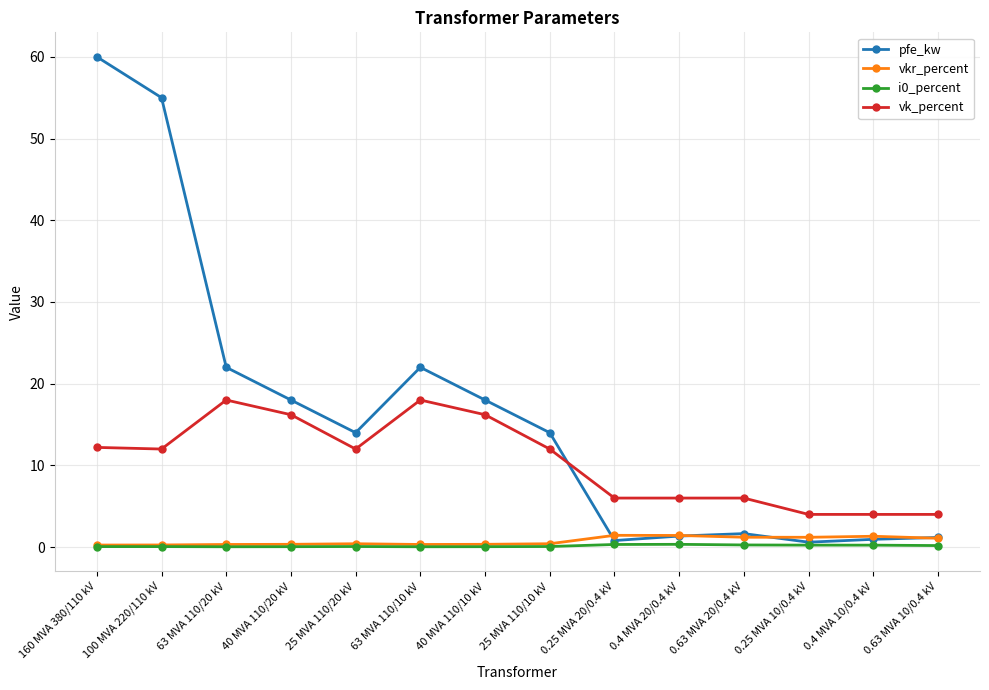

What is the highest value of the vk_percent series?

18.0